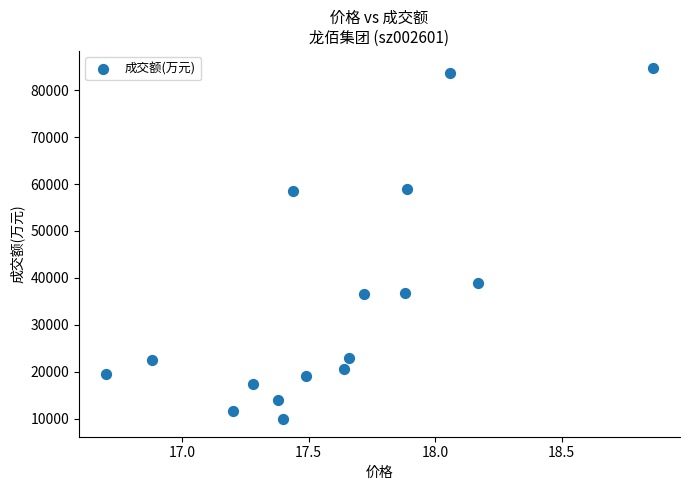

What is the range of Y values (max minus min)?

74776